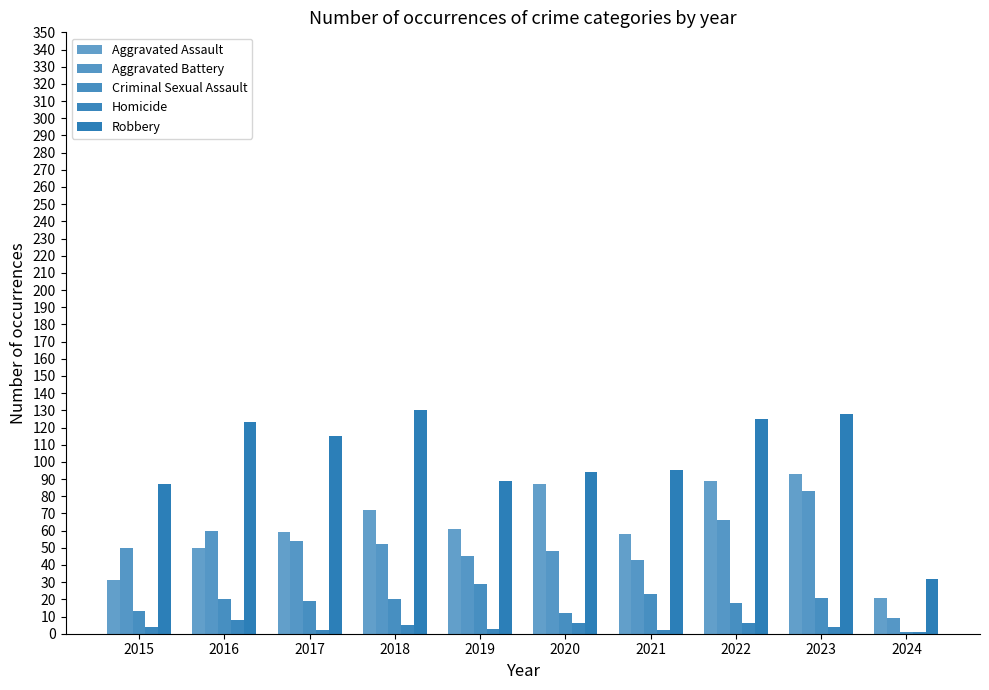

Between 2020 and 2022, which is larger?

2022